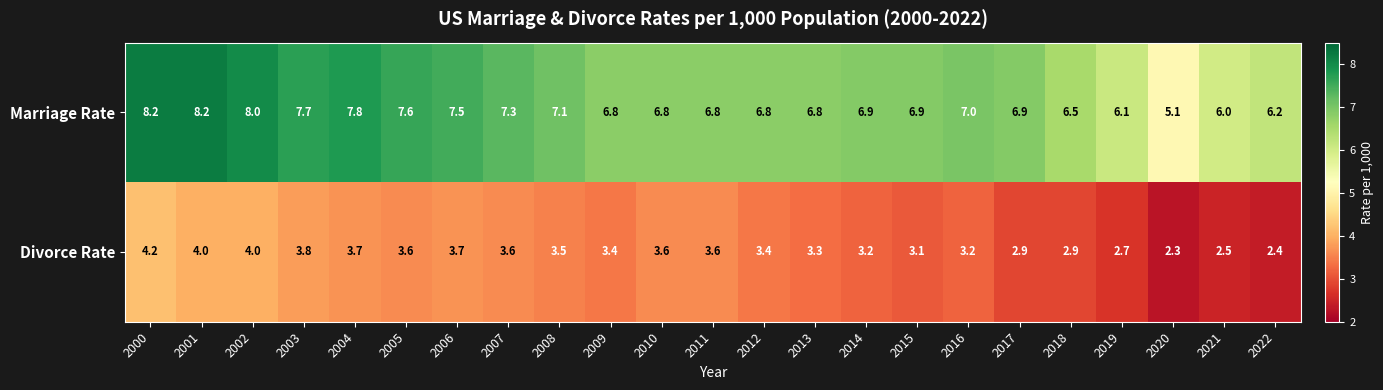

Rank the series at 2002 from lowest to highest value.

Divorce Rate, Marriage Rate